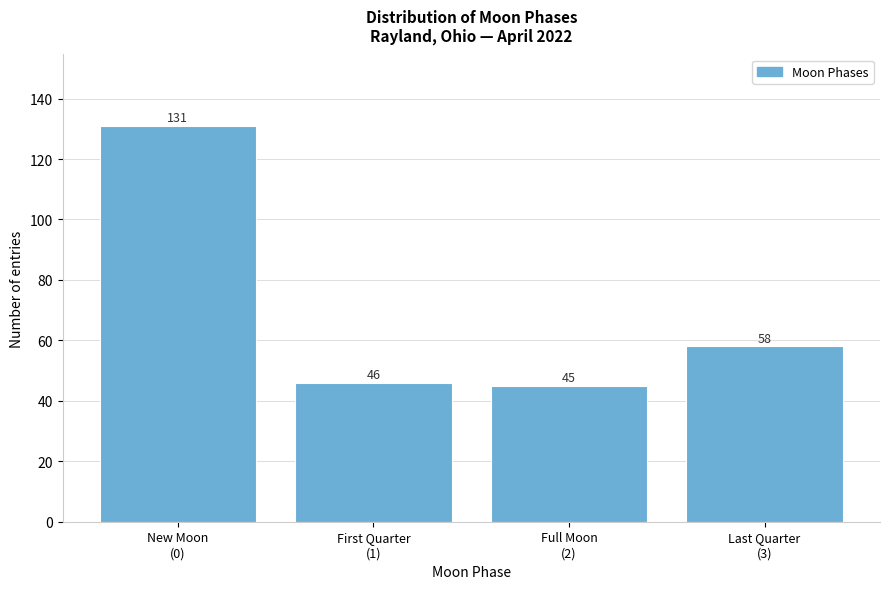

Reading right to left, transcribe all the data shown in this chart.

58	45	46	131